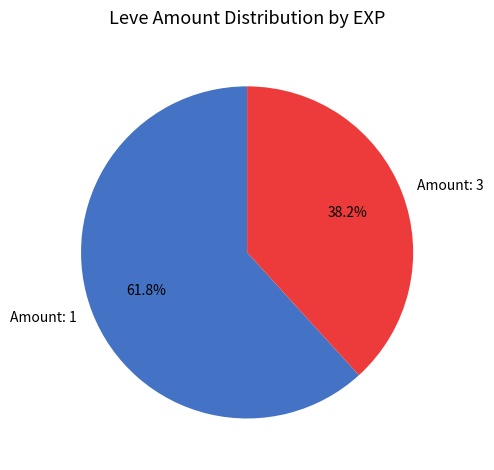

How many slices are in this pie chart?

2